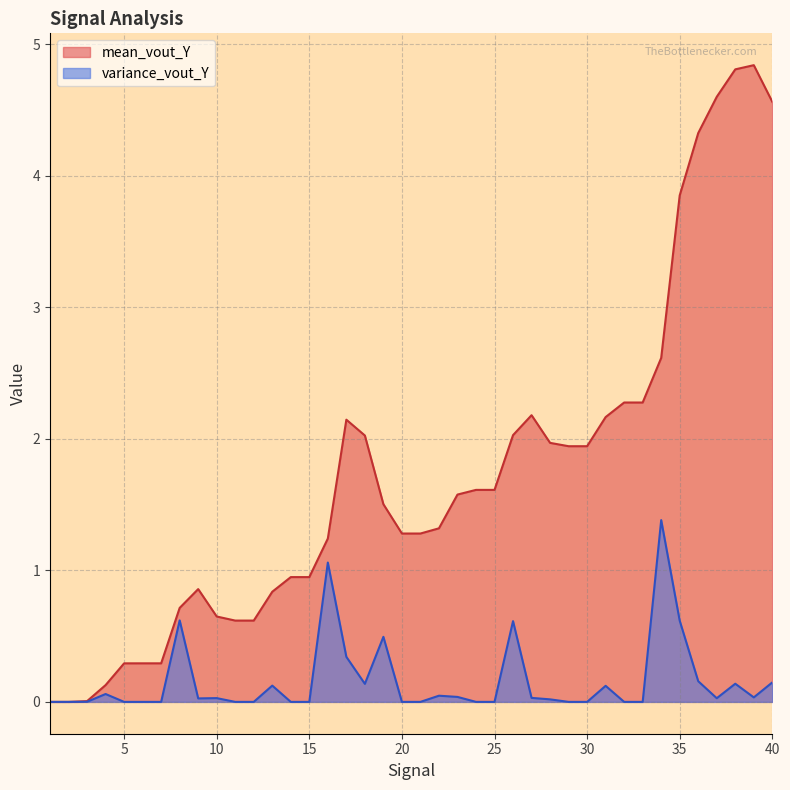

Is it true that mean_vout_Y equals 0.1 at 4?

False